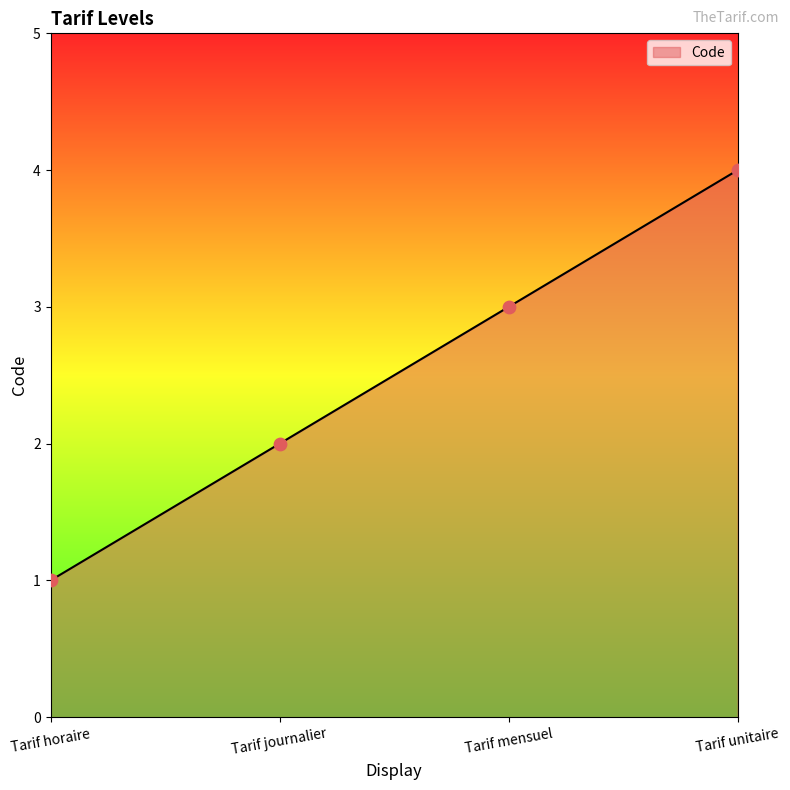

Approximately how many times larger is the value at Tarif unitaire compared to Tarif journalier?

2.0